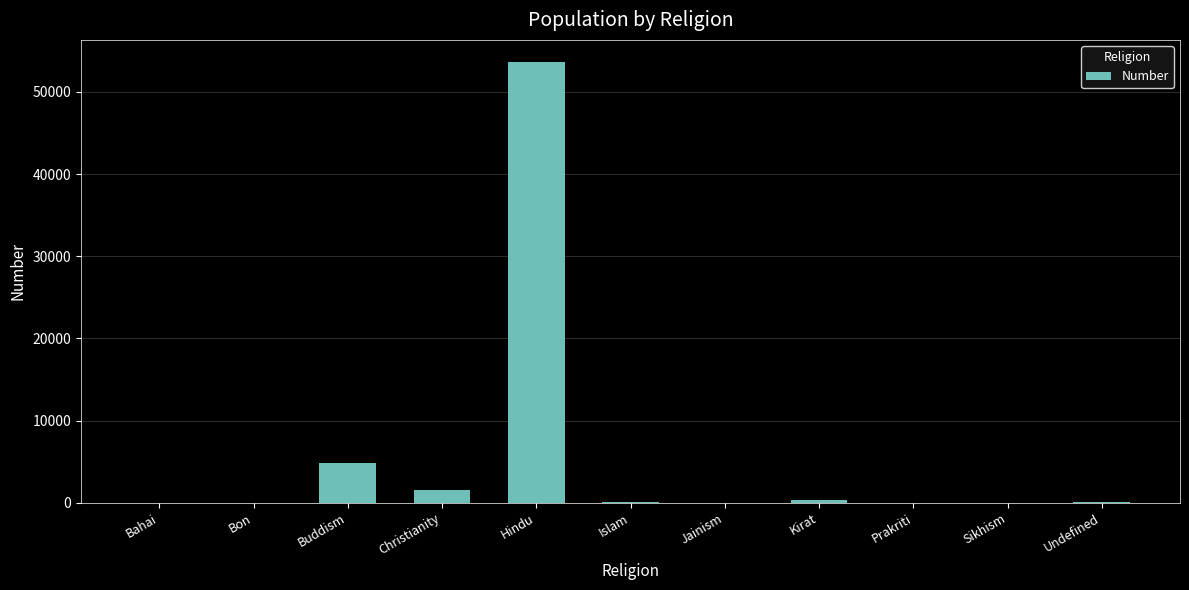

What is the sum of the values at Christianity and Buddism?

6362